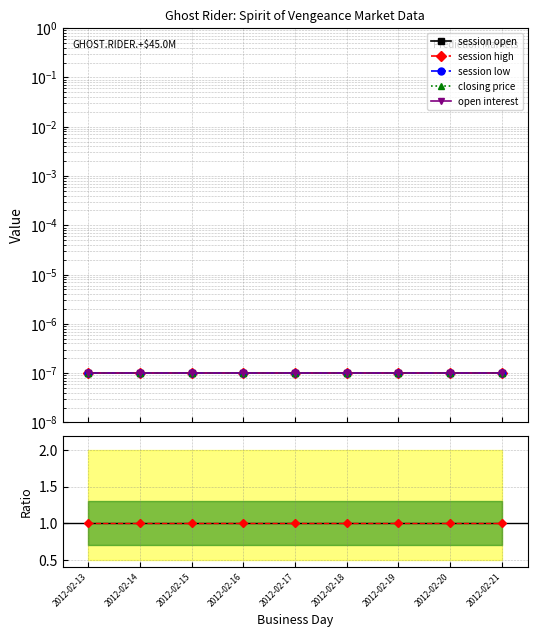

Is the value of open interest at 2012-02-19 greater than the value of session open at 2012-02-13?

No